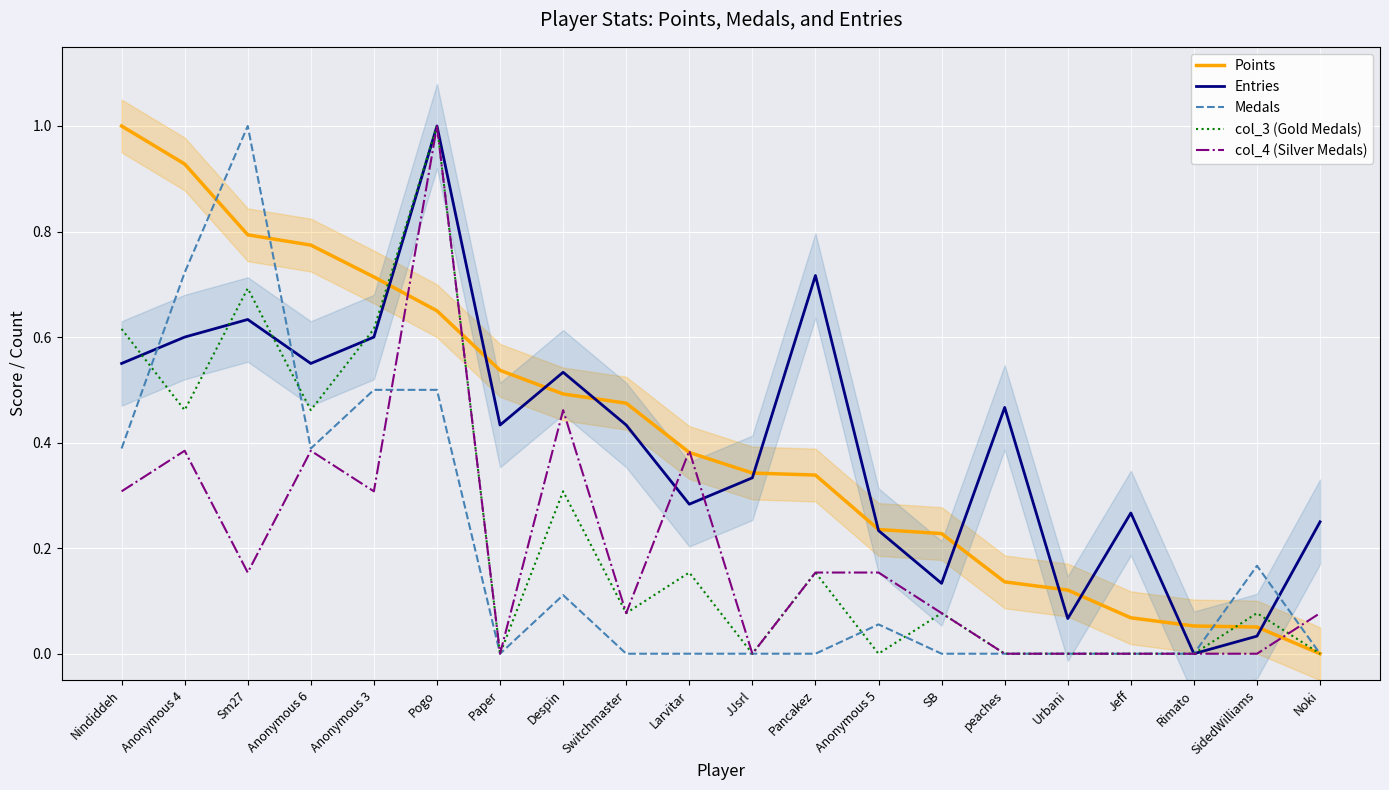

What is the label of the 16th point from the right?

Anonymous 3